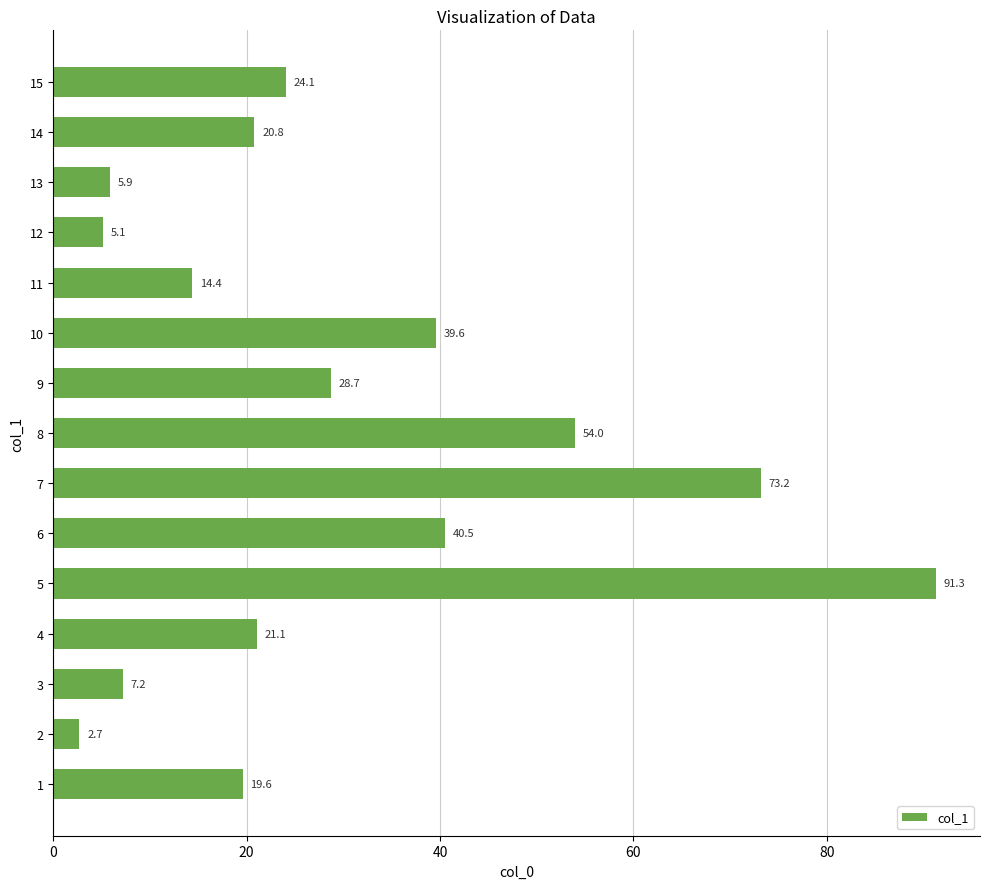

Read the value at 8.

54.0